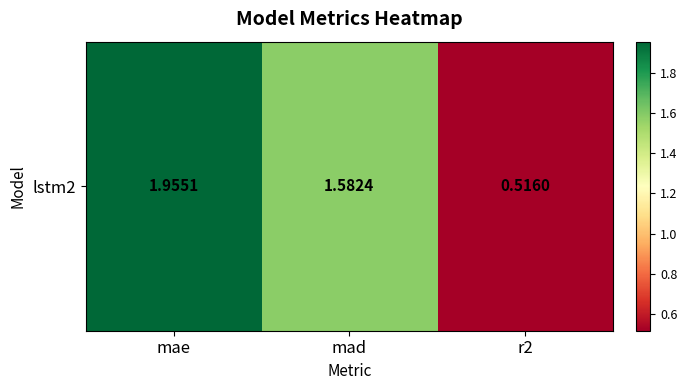

Rank the categories by value from highest to lowest.

mae, mad, r2